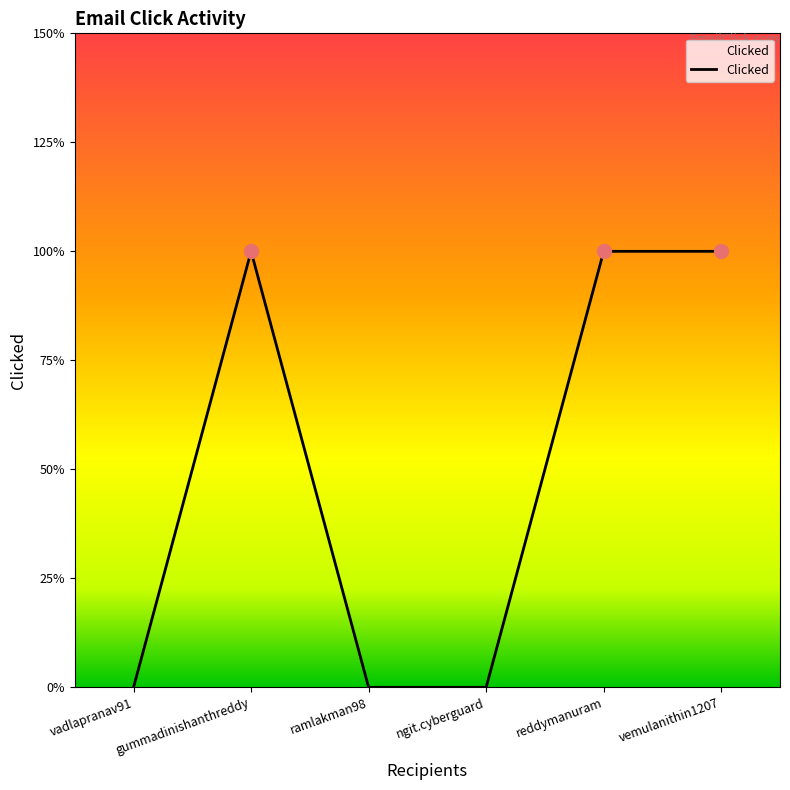

Does the chart have visible grid lines?

No